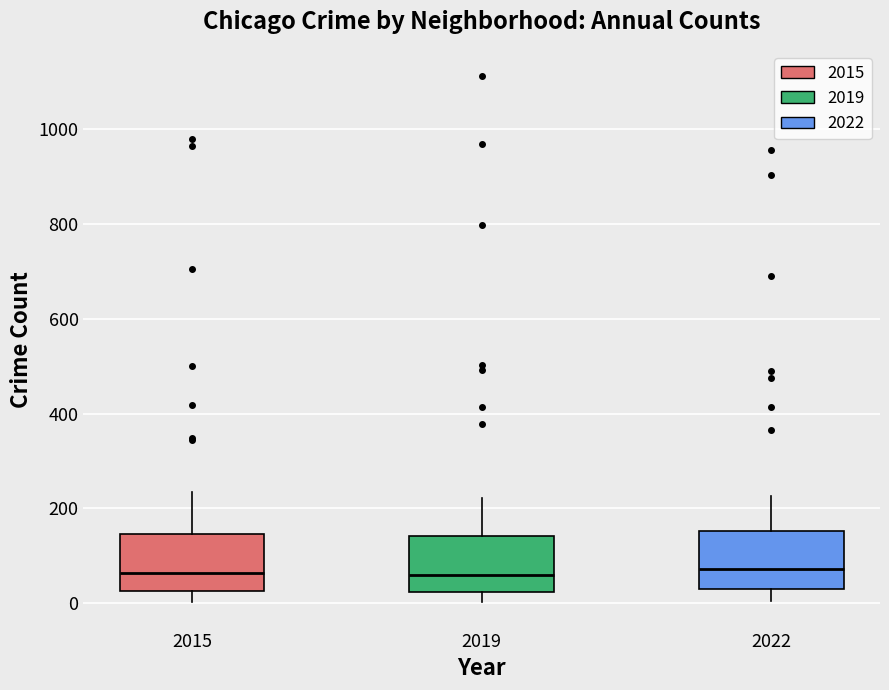

Where does the lower whisker of the box at x = 2019 end on the y-axis? The values are not printed on the chart, so give them approximately, as read against the axis.

0